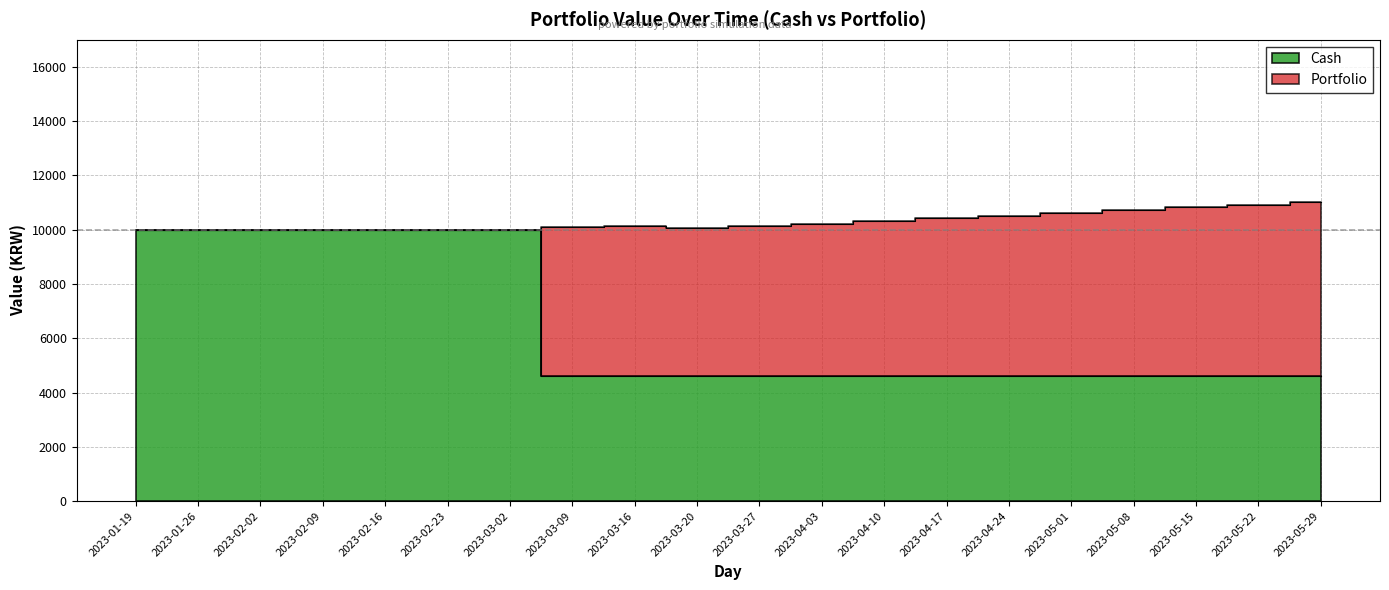

Reading left to right, what are all the values shown in this chart?

10000.0	10000.0	10000.0	10000.0	10000.0	10000.0	10000.0	4619.8	4619.8	4619.8	4619.8	4619.8	4619.8	4619.8	4619.8	4619.8	4619.8	4619.8	4619.8	4619.8